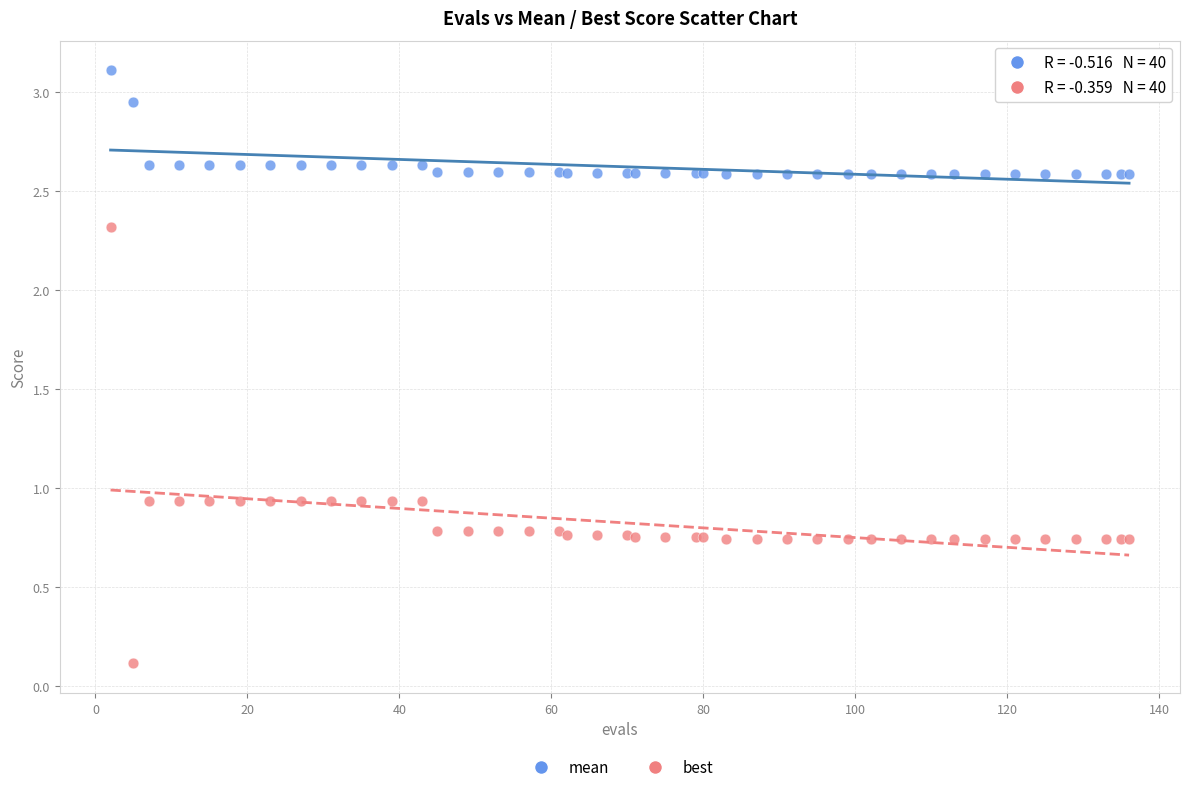

What is the X range (max minus min) for the scatter plot?

134.0